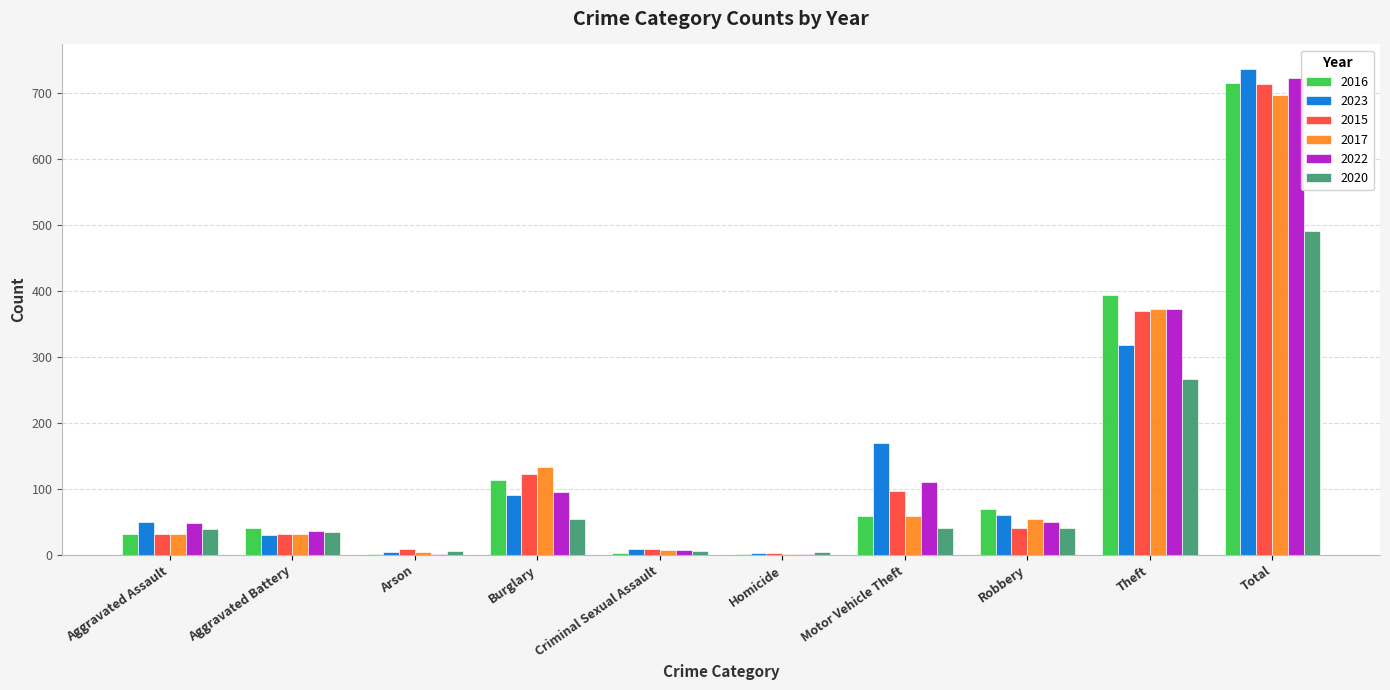

At which label does 2023 first exceed 61?

Burglary